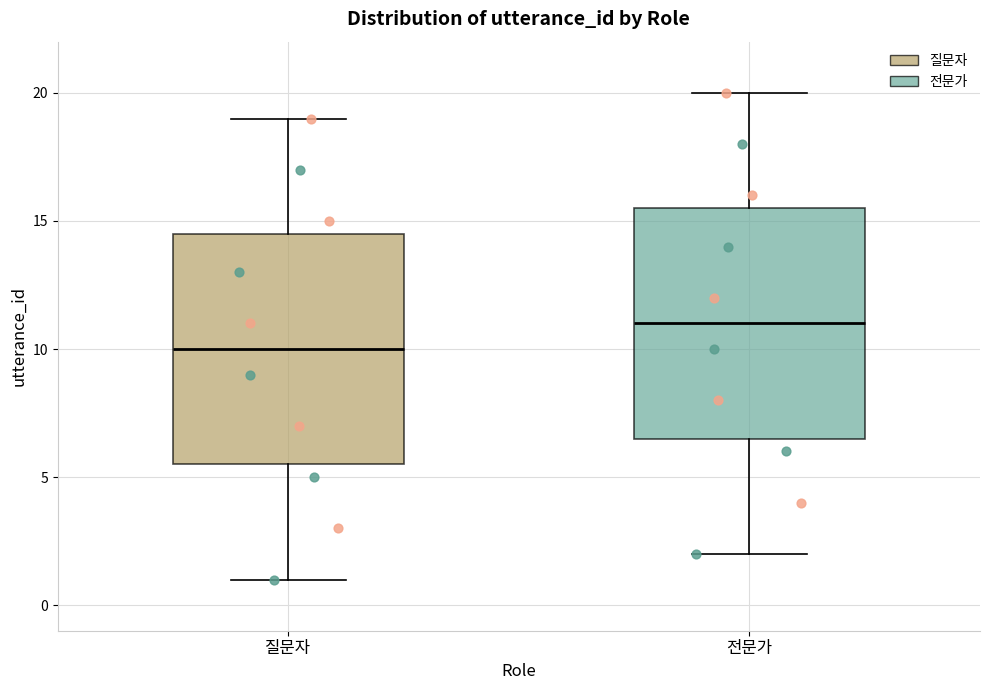

Reading left to right, transcribe this box plot: for each box, give where its median line is, the range the box spans, and where its two whiskers end, as read against the y-axis. The values are not printed on the chart, so give them approximately, as read against the axis.

질문자: median 10.0, box 5.5 to 14.5, whiskers 1.0 to 19.0
전문가: median 11.0, box 6.5 to 15.5, whiskers 2.0 to 20.0